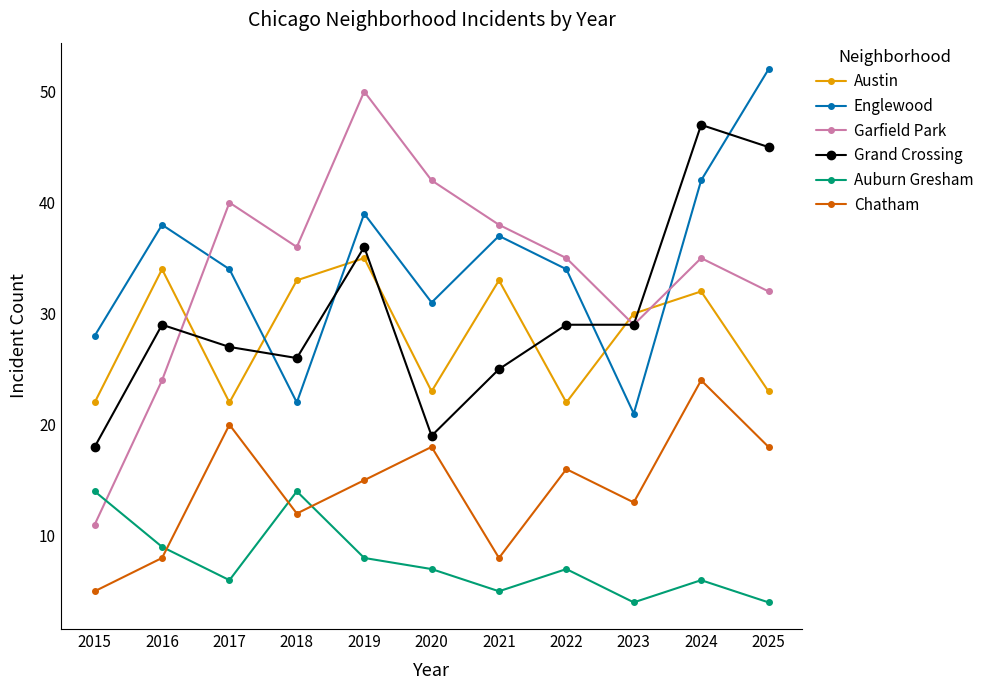

What is the difference between the second highest and minimum values in the Garfield Park series?

31